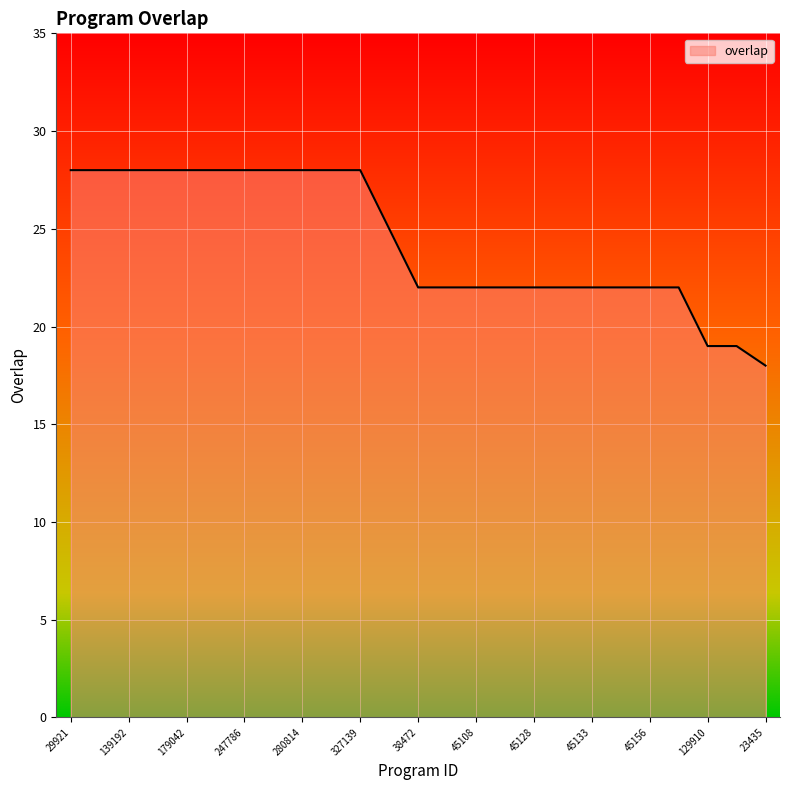

What is the greatest value displayed?

28